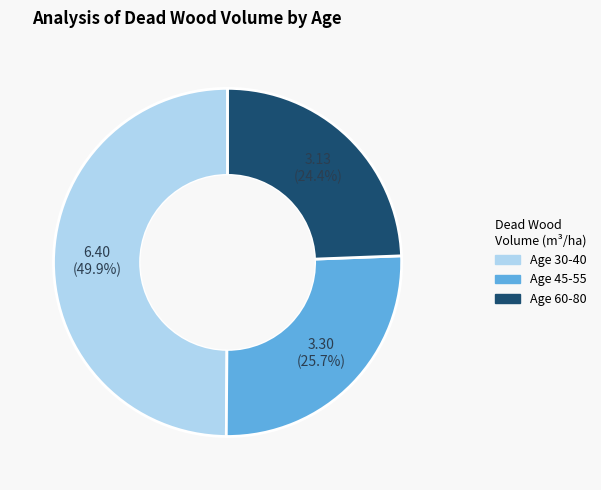

How many slices are in this pie chart?

3